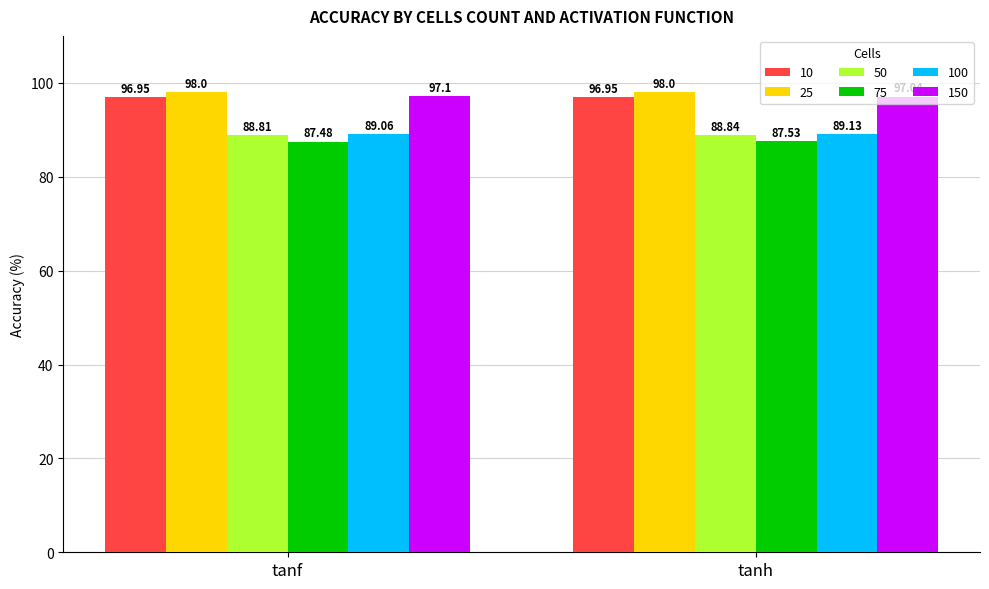

Is the value of 50 at tanh greater than the value of 100 at tanh?

No